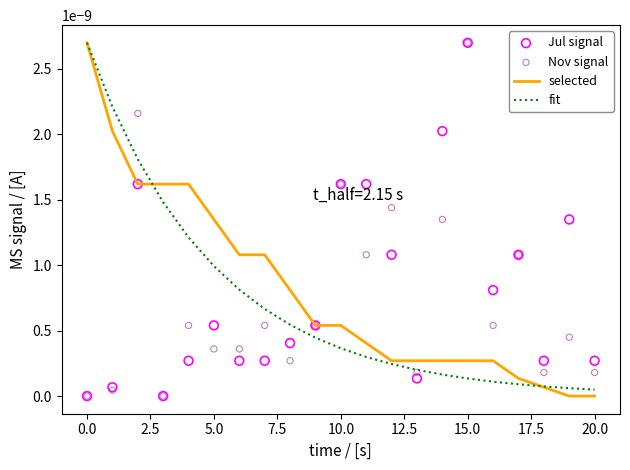

Does the chart have visible grid lines?

No